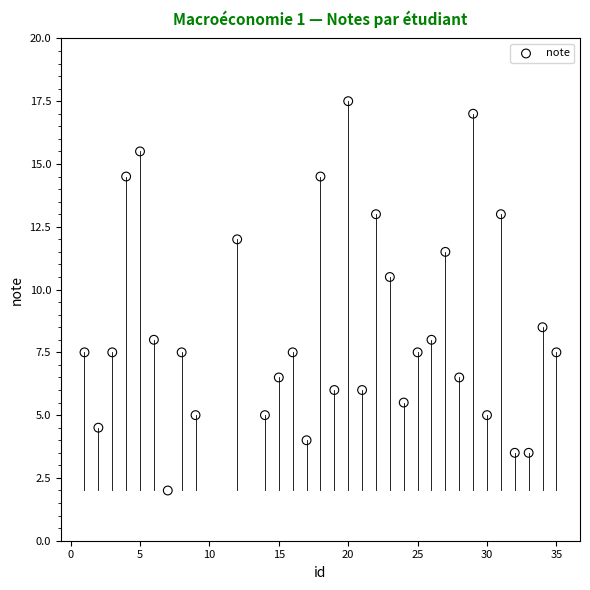

What is the range of X values (max minus min)?

34.0